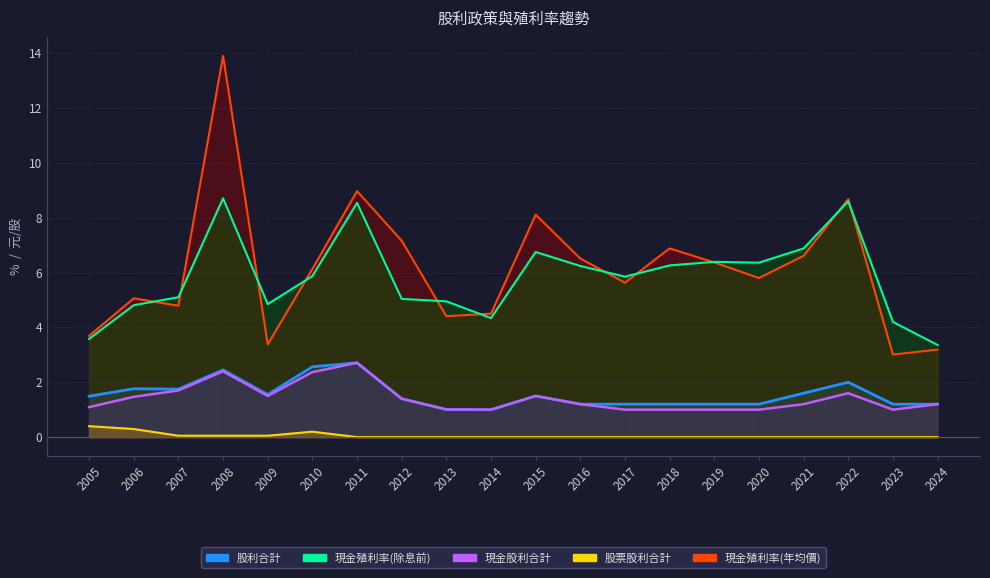

Which has a higher value, 2010 or 2008?

2008